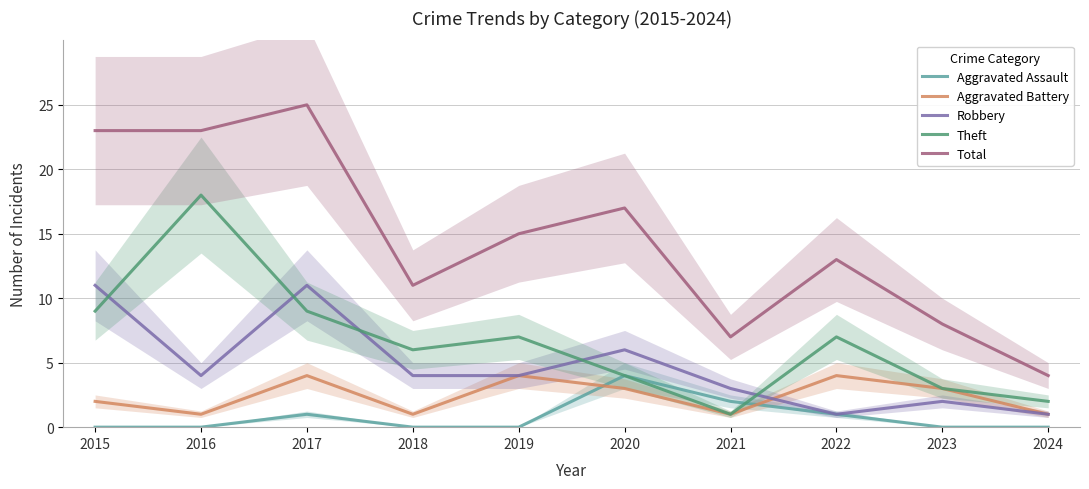

After their last crossing, which series has the higher values: Theft or Robbery?

Theft